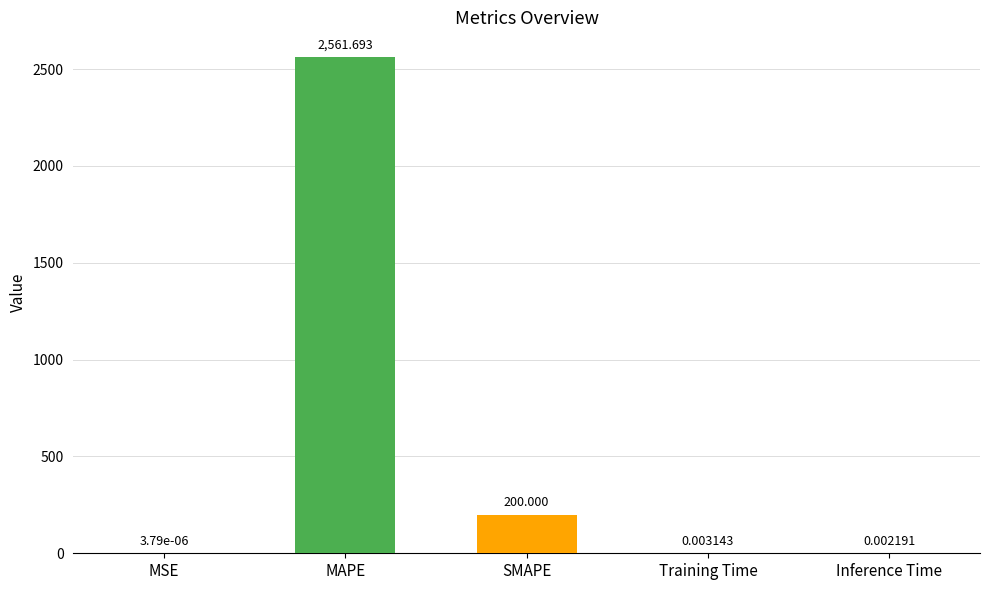

What is the greatest value displayed?

2561.7